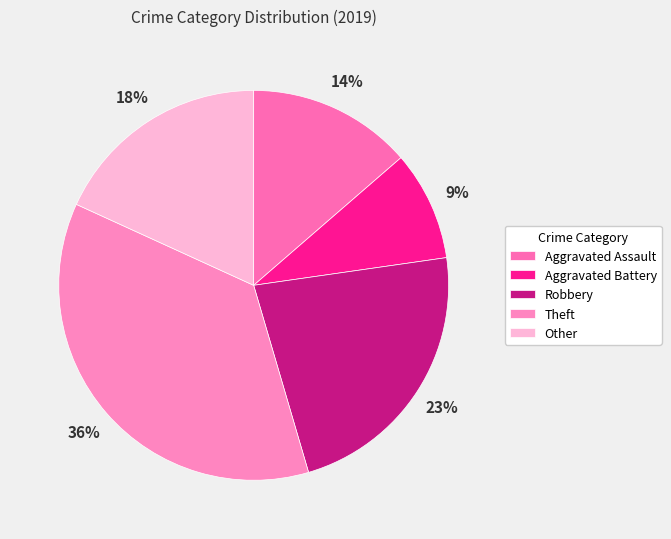

Does Theft account for over 50% of the chart?

No